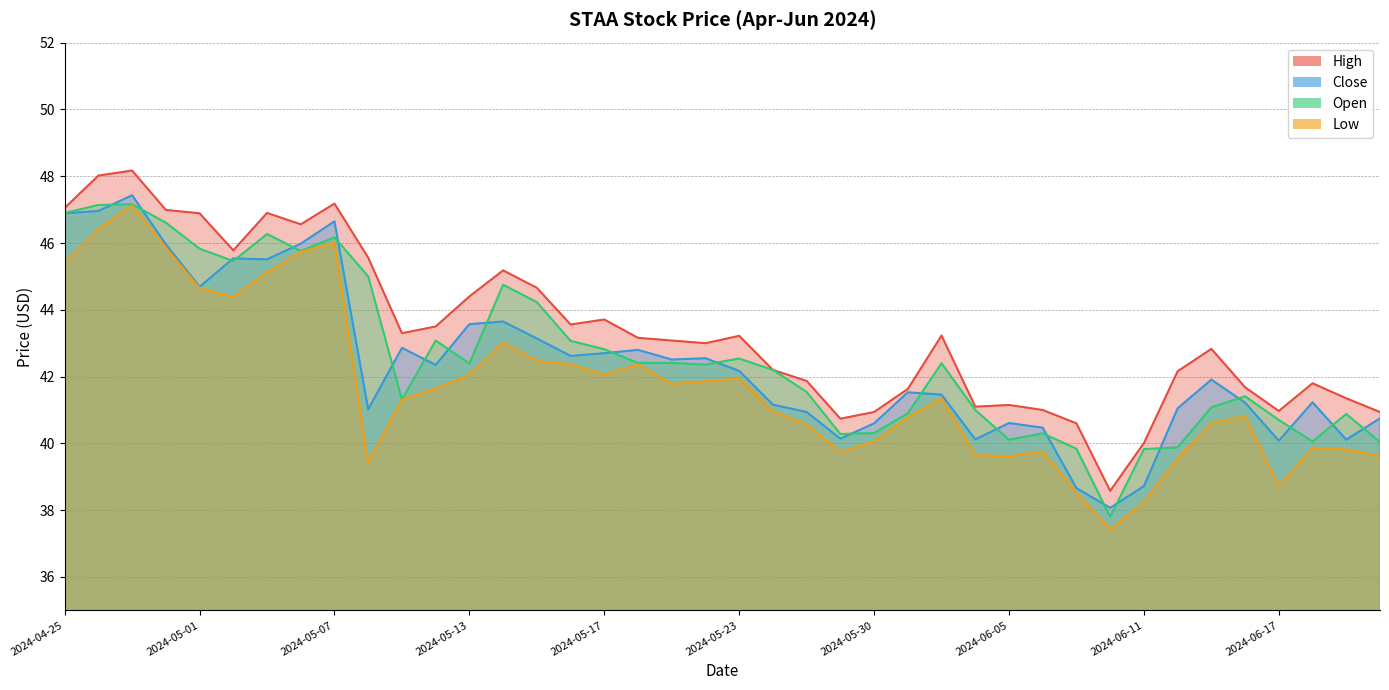

The value of Close at 2024-05-13 is 73.1. True or false?

False